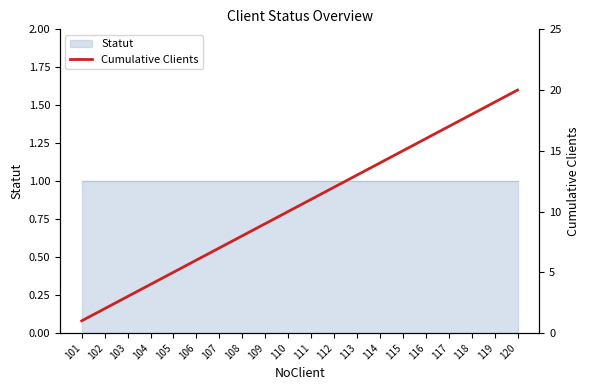

Which category has the lowest value across all series?

101